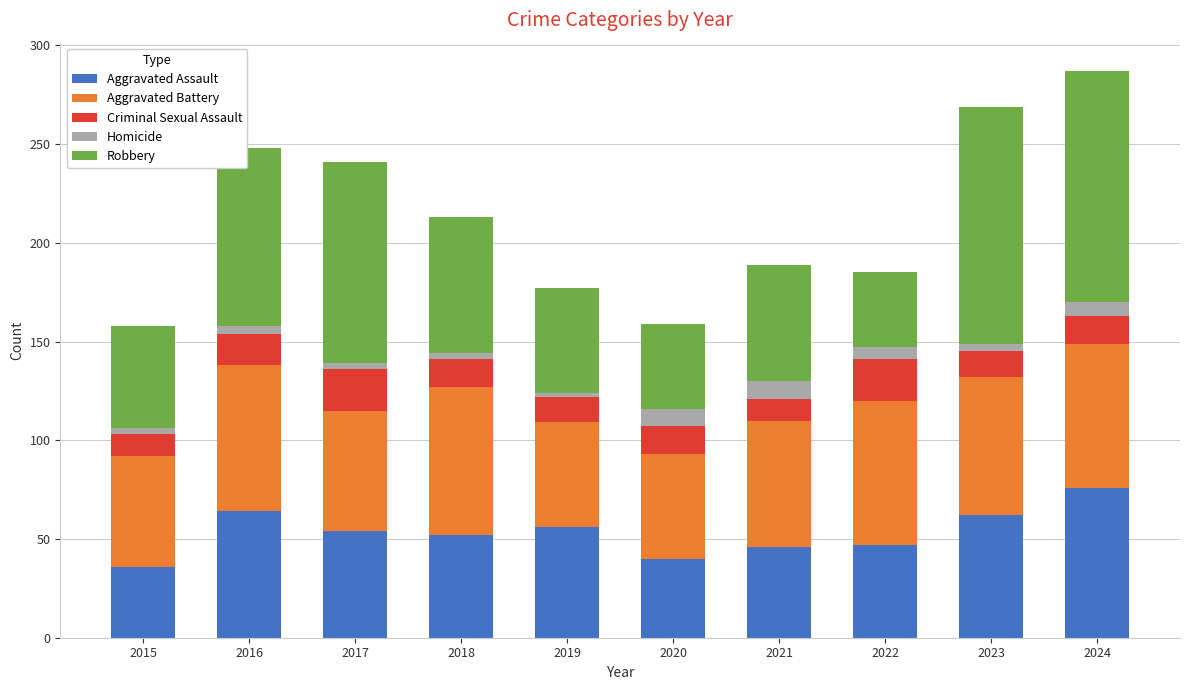

The value of Aggravated Assault at 2015 is 56. True or false?

False